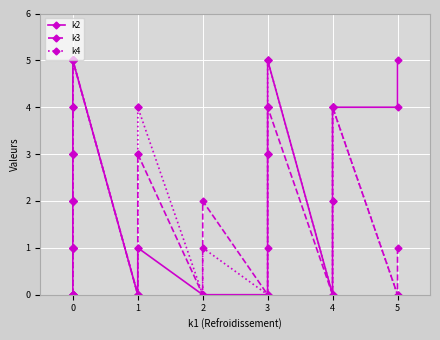

How many series are shown in this chart?

3